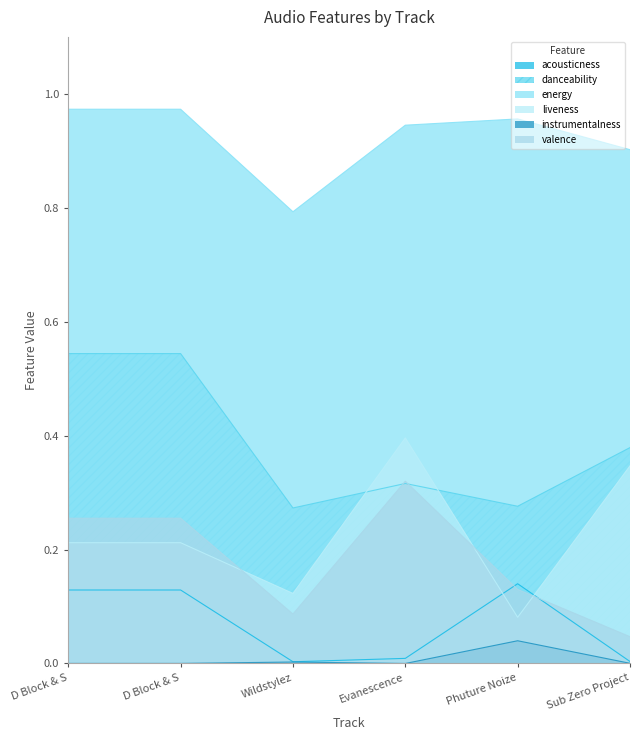

Which series has the largest total across all categories?

energy